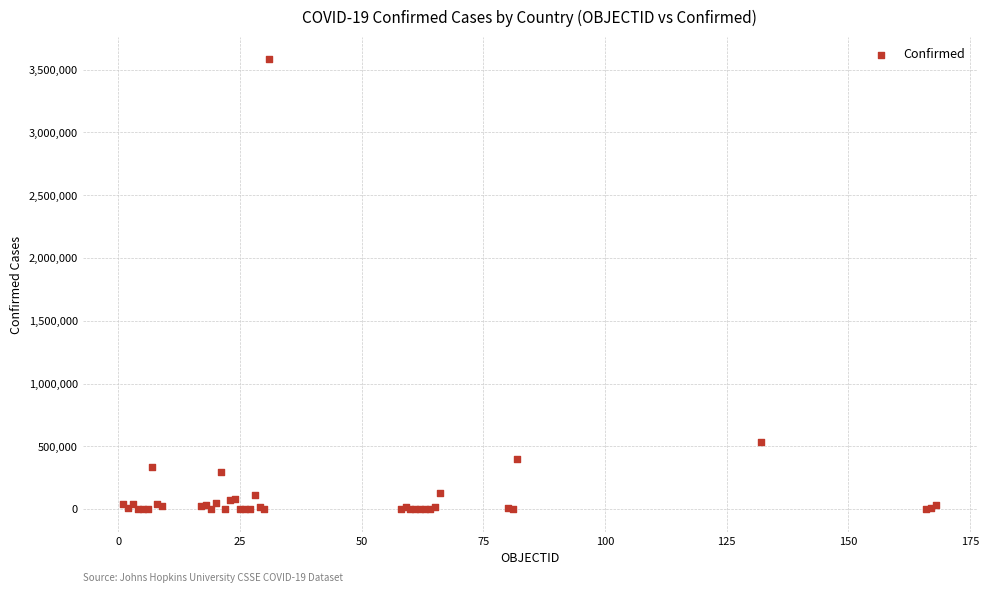

What Y value in the scatter plot is closest to 1791228?

533103